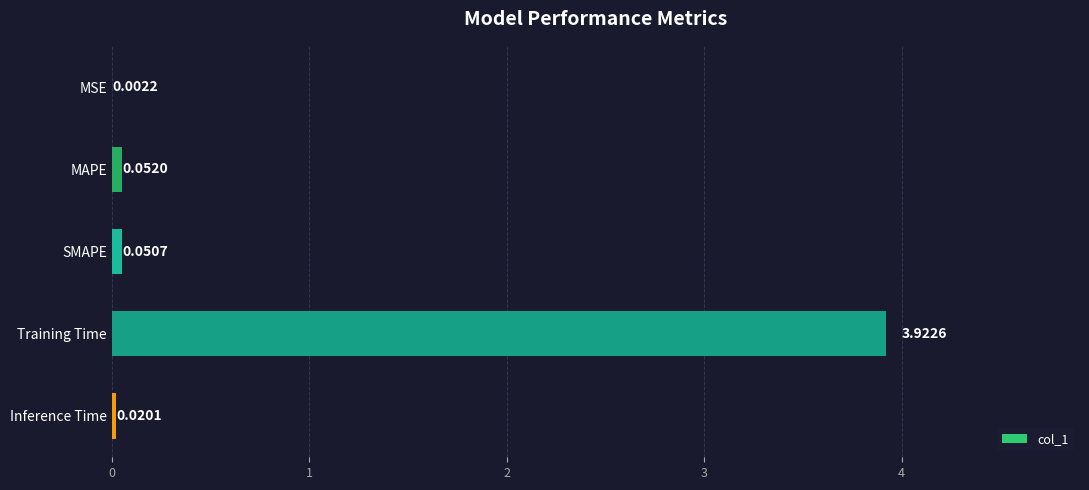

At which label is the value closest to 1?

MAPE